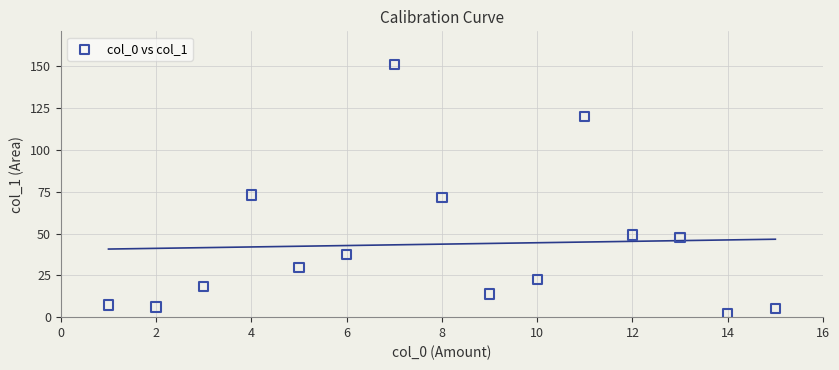

What is the range of X values (max minus min)?

14.0